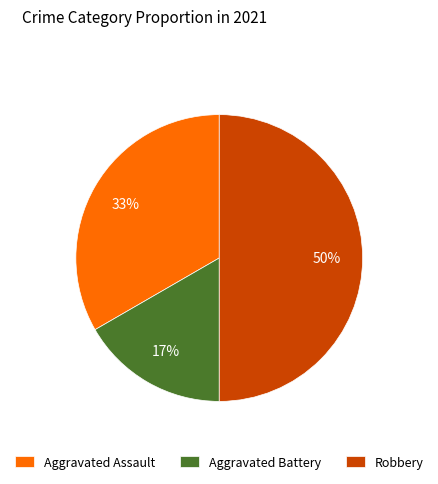

Combined, do Aggravated Assault and Robbery account for over 50%?

Yes